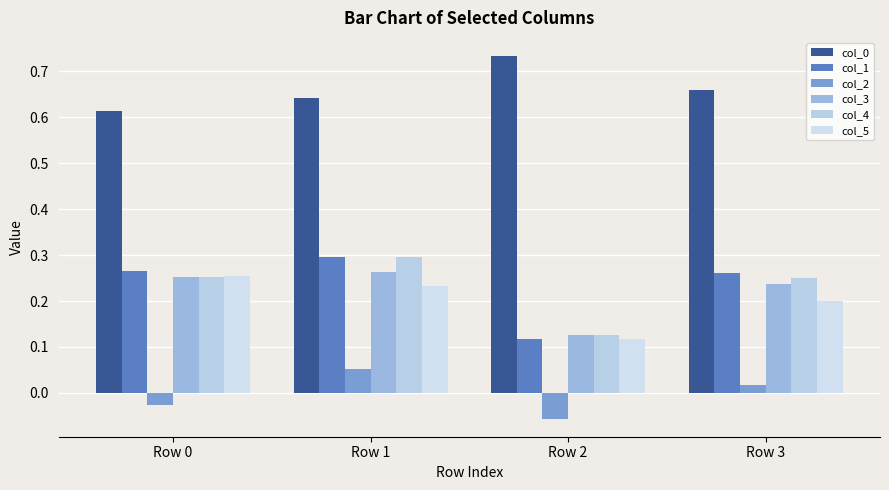

Is it true that col_1 equals 0.3 at Row 1?

True